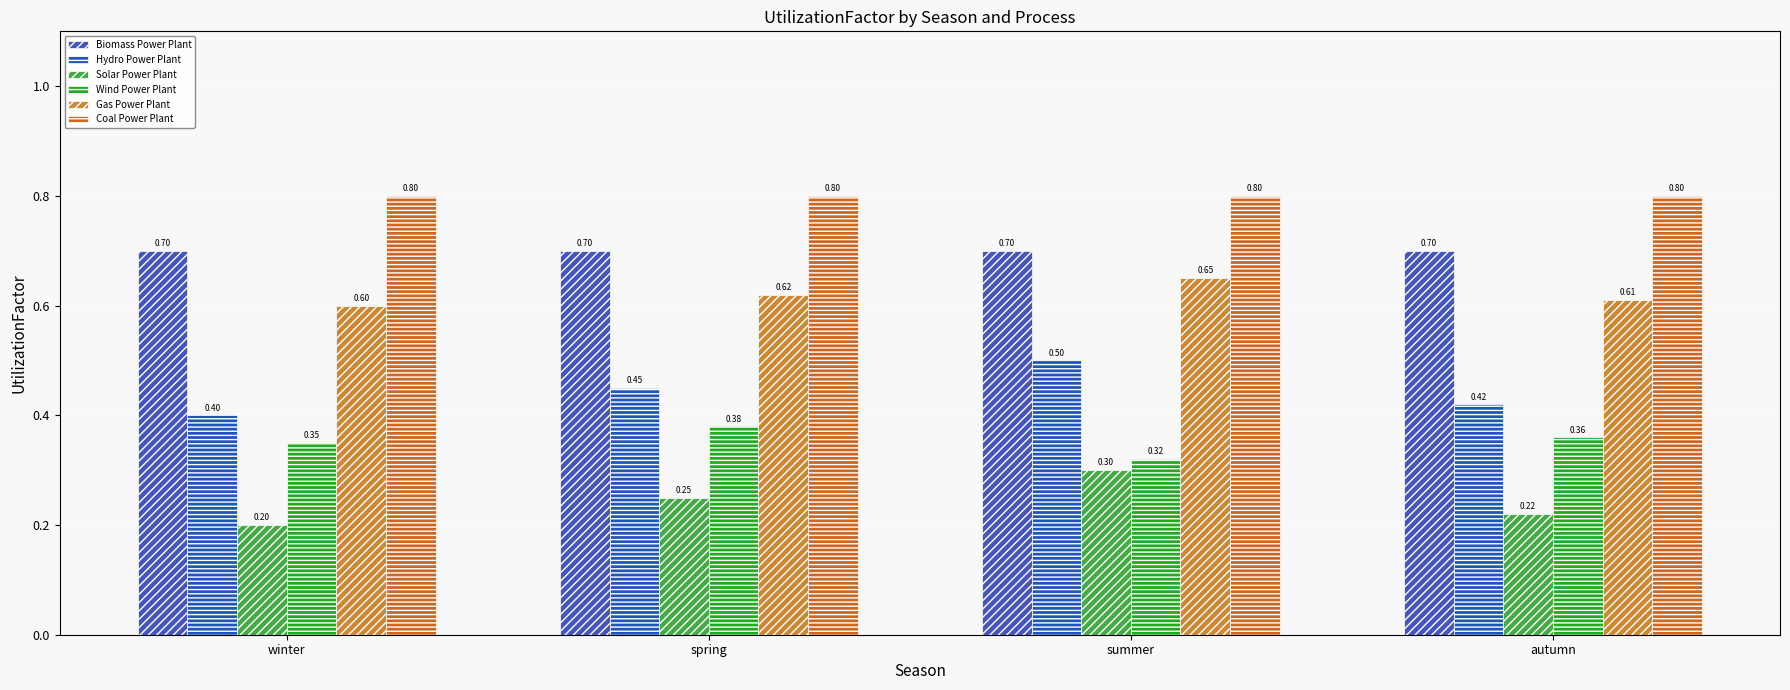

What is the greatest value displayed?

0.8